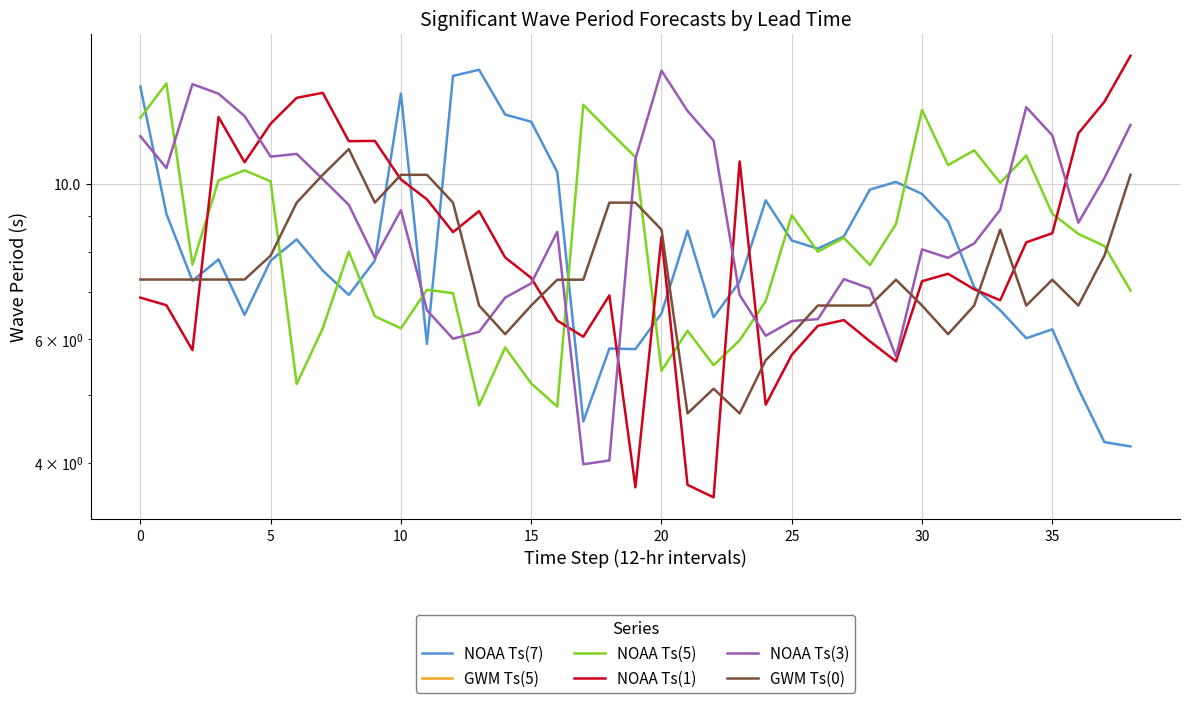

How many data points in NOAA Ts(1) are above 7?

23